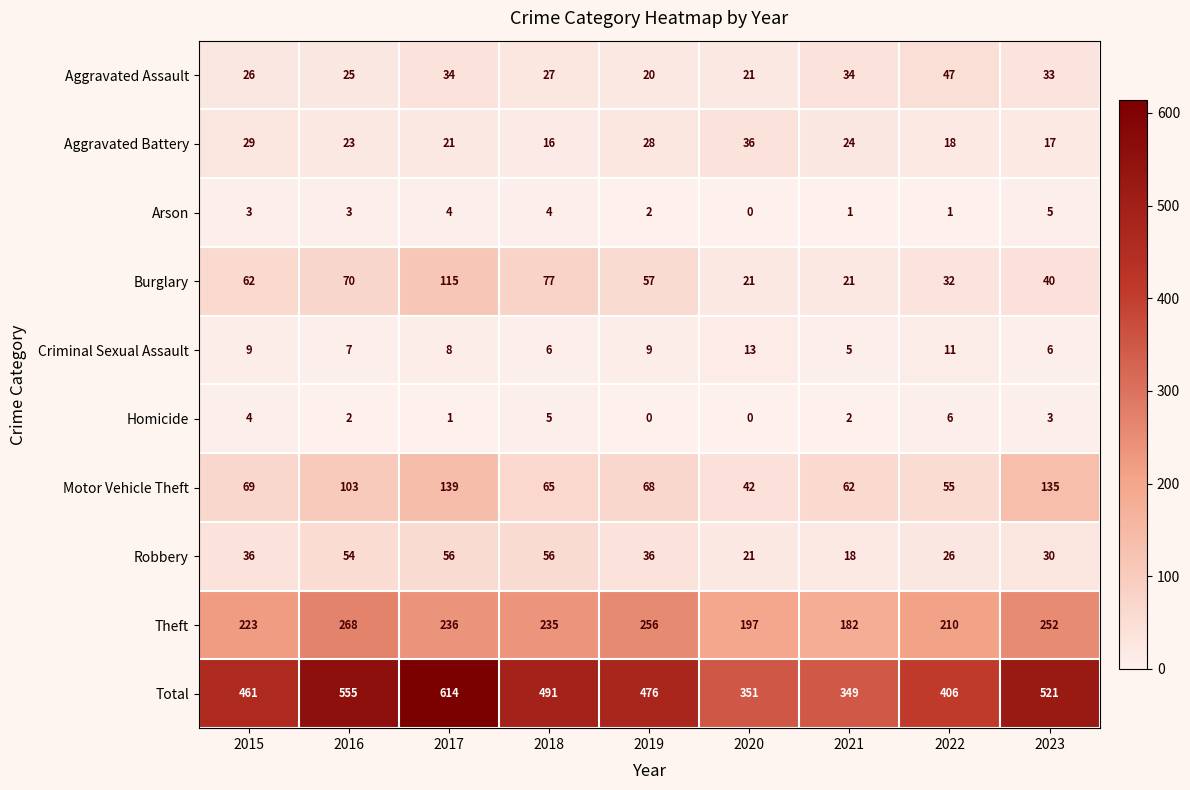

At how many categories does at least one series exceed 58?

9